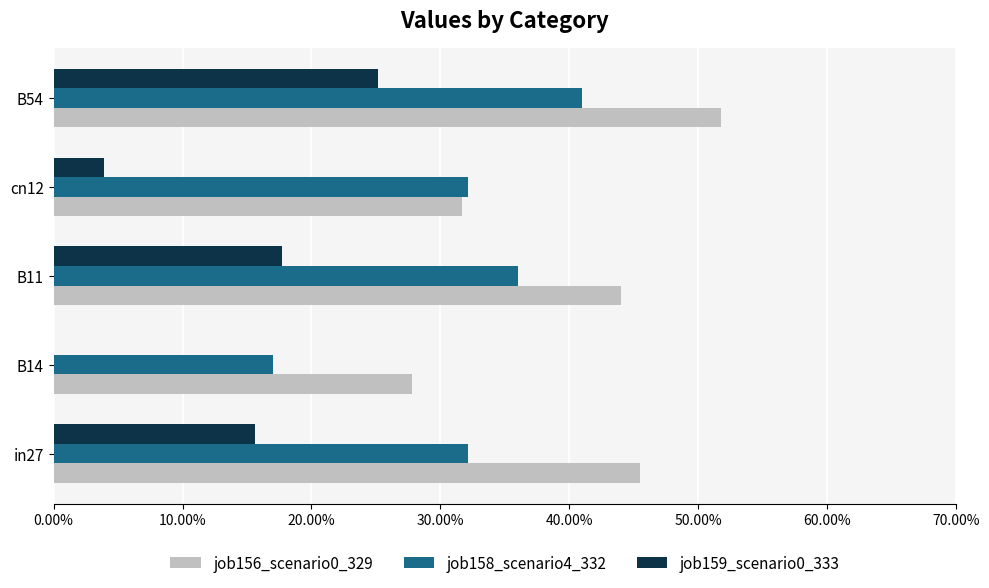

At which category does the chart reach its peak across all series?

B54